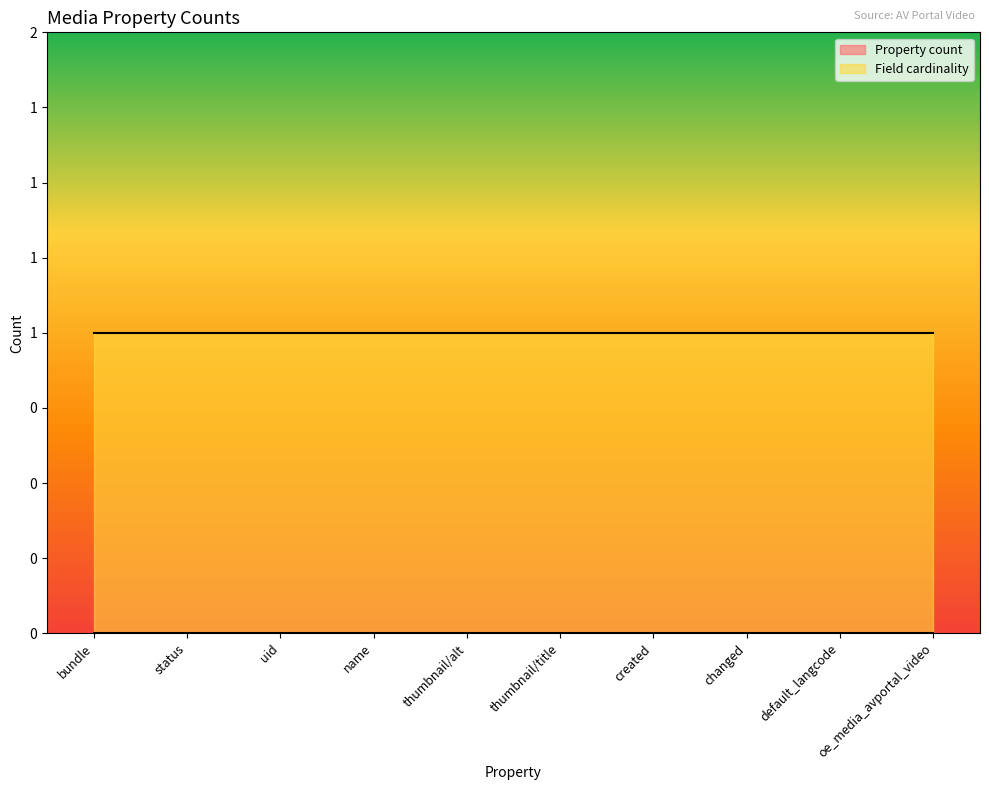

Reading left to right, transcribe all the data shown in this chart.

Property count: 0	0	0	0	0	0	0	0	0	0
Field cardinality: 1	1	1	1	1	1	1	1	1	1